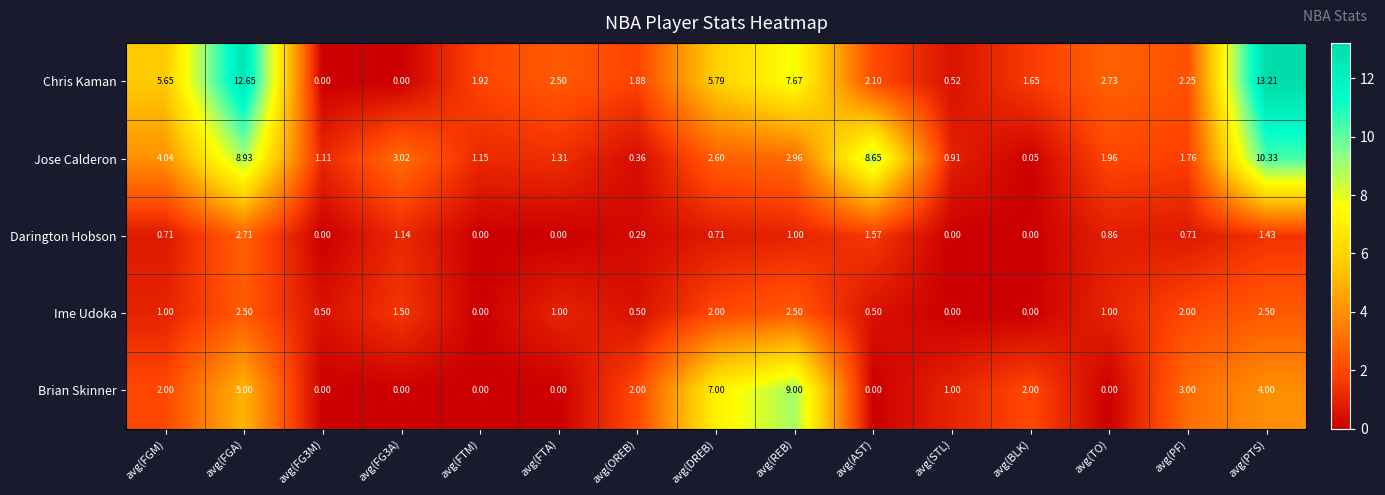

Where is Darington Hobson nearest to the value 1?

avg(REB)